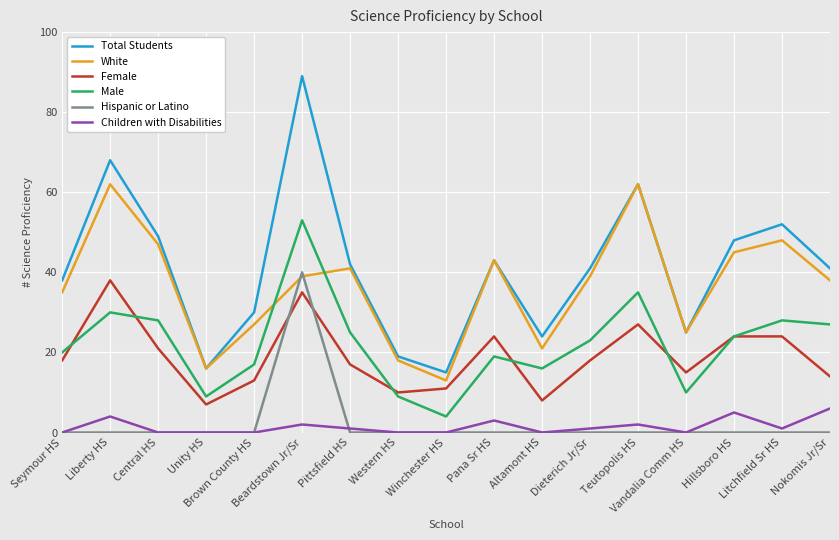

Reading left to right, extract all data points from this chart.

Total Students: 38	68	49	16	30	89	42	19	15	43	24	41	62	25	48	52	41
White: 35	62	47	16	27	39	41	18	13	43	21	39	62	25	45	48	38
Female: 18	38	21	7	13	35	17	10	11	24	8	18	27	15	24	24	14
Male: 20	30	28	9	17	53	25	9	4	19	16	23	35	10	24	28	27
Hispanic or Latino: 0	0	0	0	0	40	0	0	0	0	0	0	0	0	0	0	0
Children with Disabilities: 0	4	0	0	0	2	1	0	0	3	0	1	2	0	5	1	6